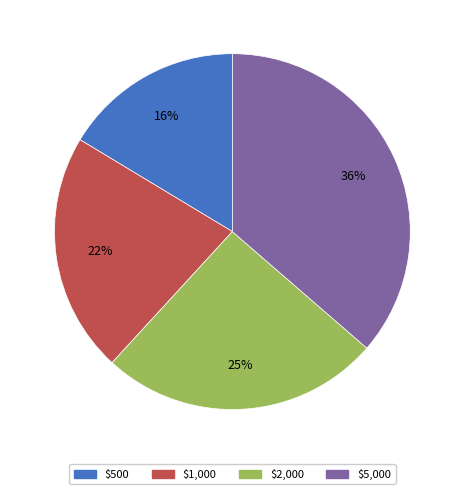

Does any single category account for the majority?

No